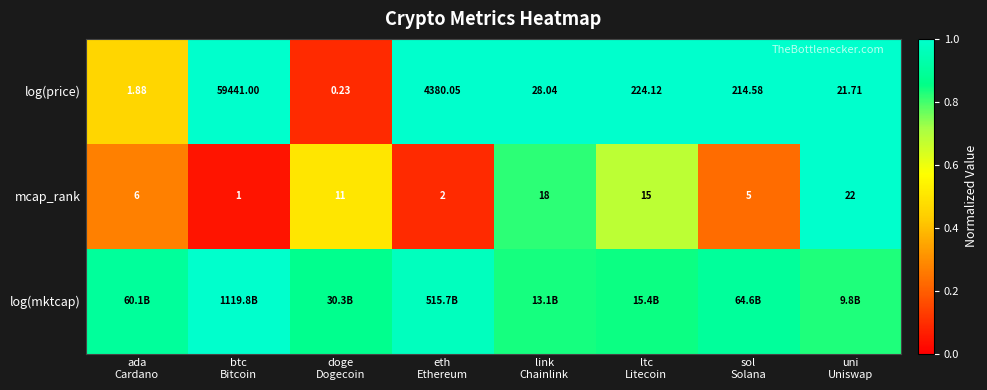

Where is log(mktcap) nearest to the value 0?

uni Uniswap